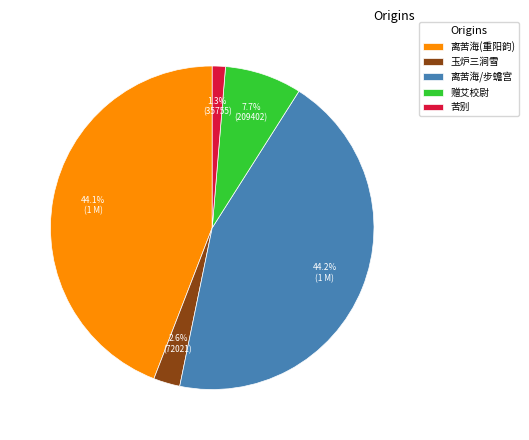

Which slice is the smallest?

苦别